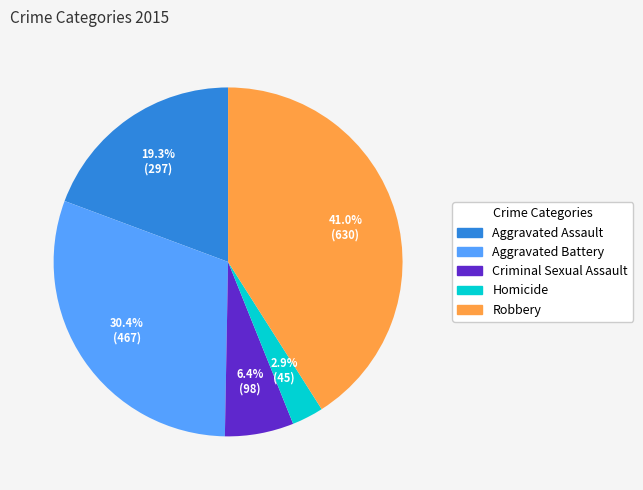

Count the number of slices in the pie.

5